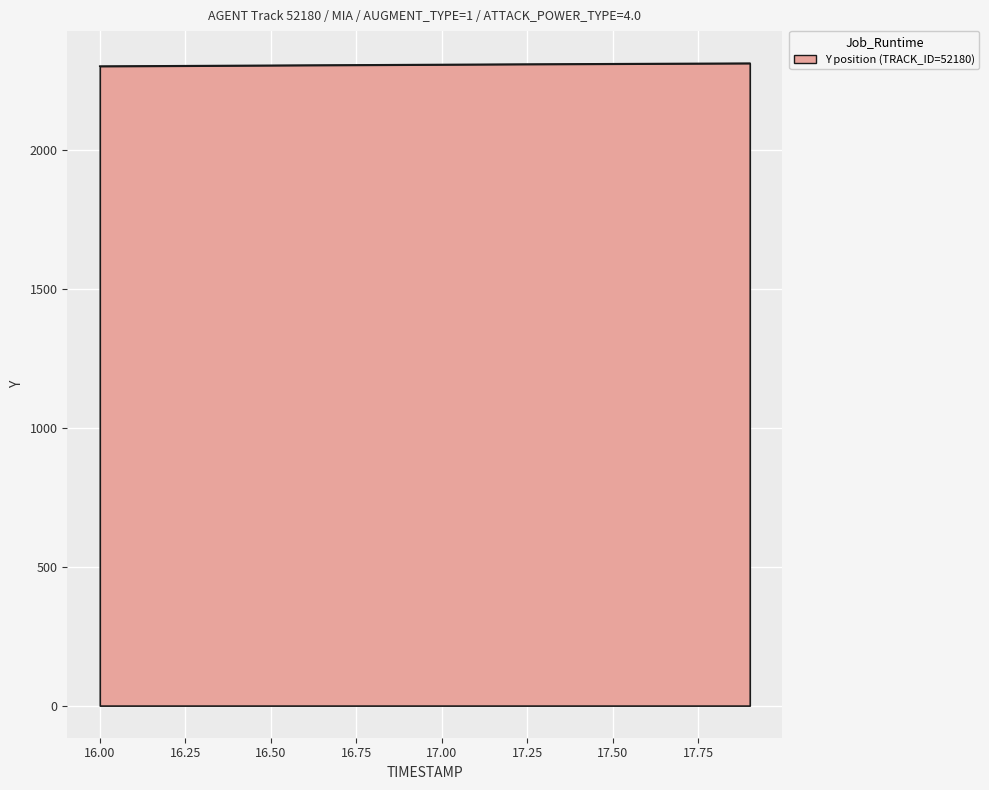

What is the maximum value shown in the chart?

2311.1